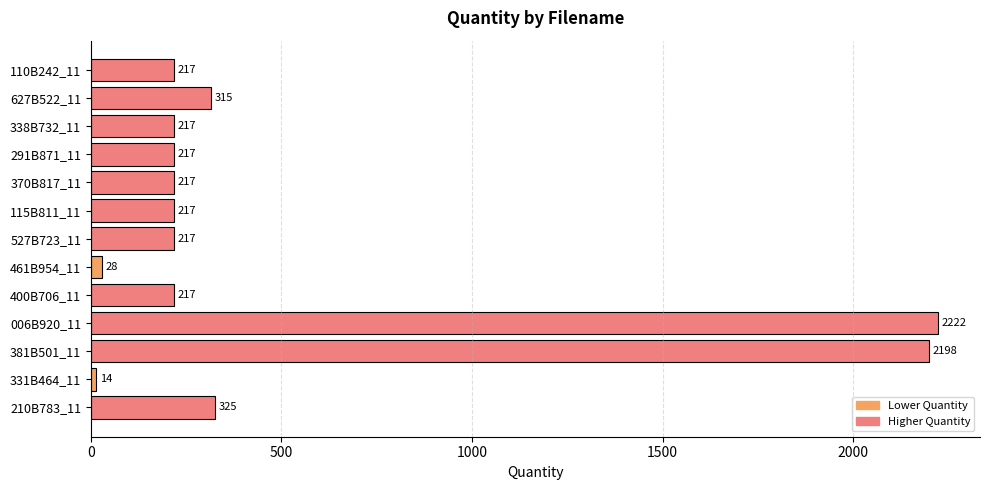

What is the average value?

509